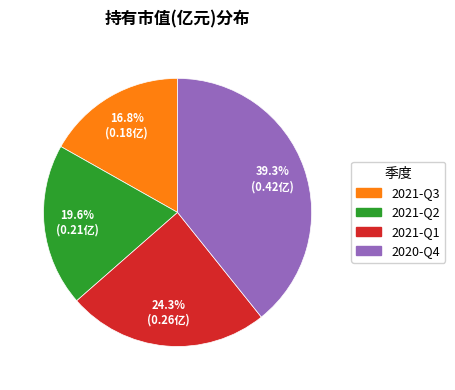

True or false: 2020-Q4 accounts for 52% of the total.

False